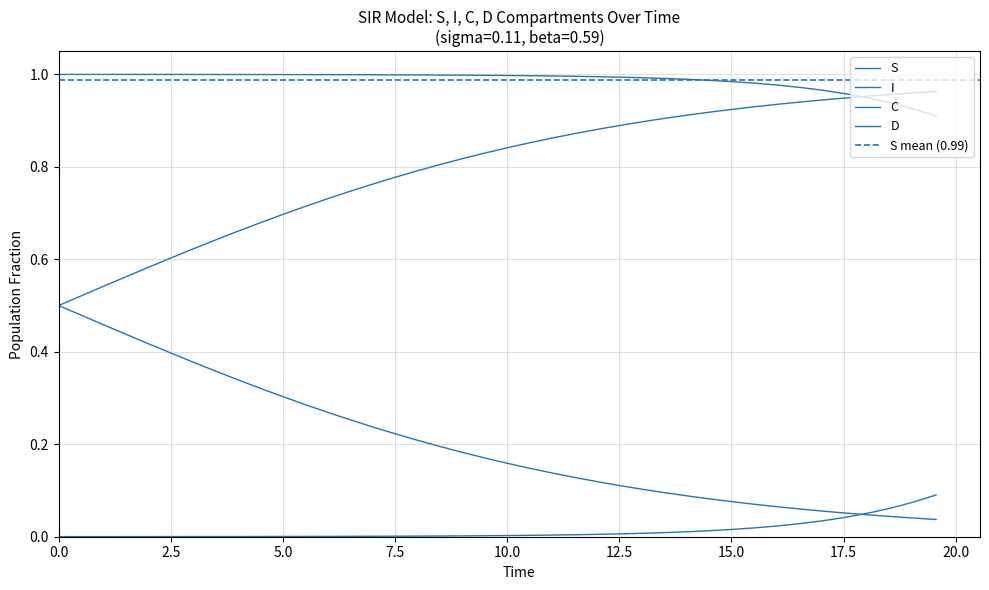

Does the chart display data point markers on the line(s)?

No